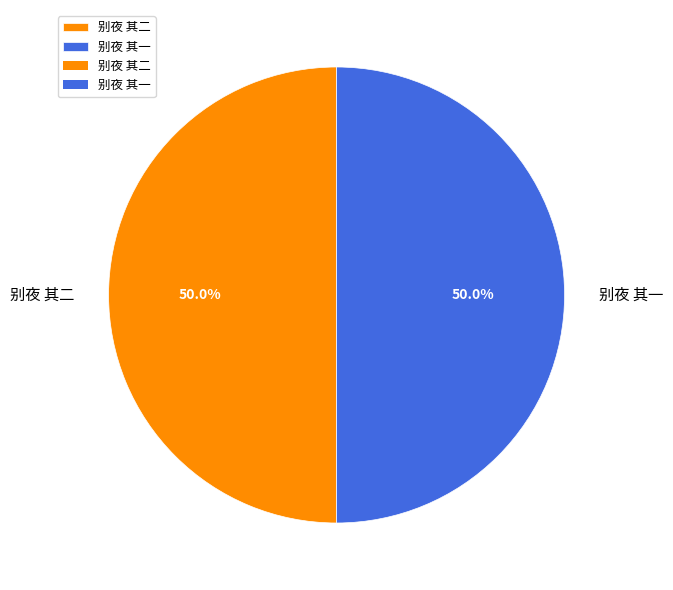

What is the ratio of the value at 别夜 其一 to the value at 别夜 其二?

1.0